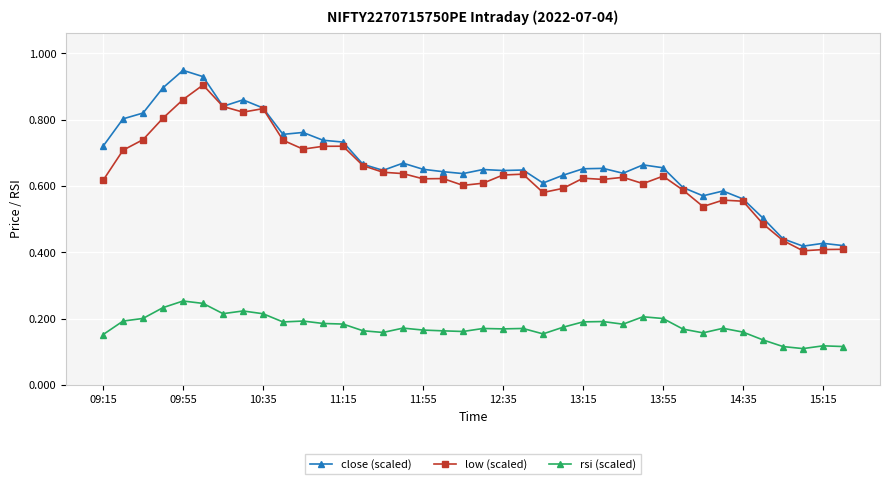

List the series in order of their peak value, highest first.

close (scaled), low (scaled), rsi (scaled)